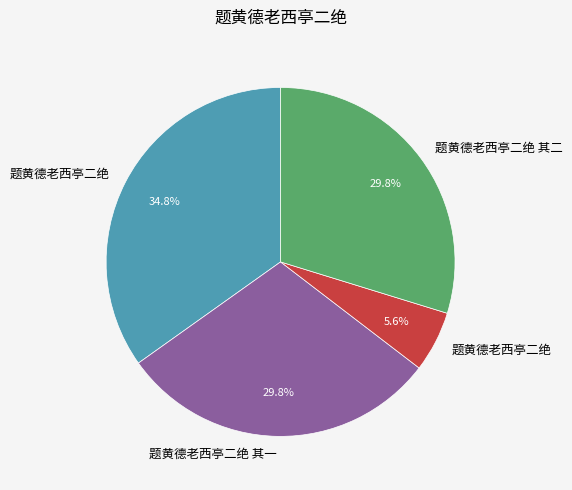

Is there any slice that represents more than half of the pie?

No